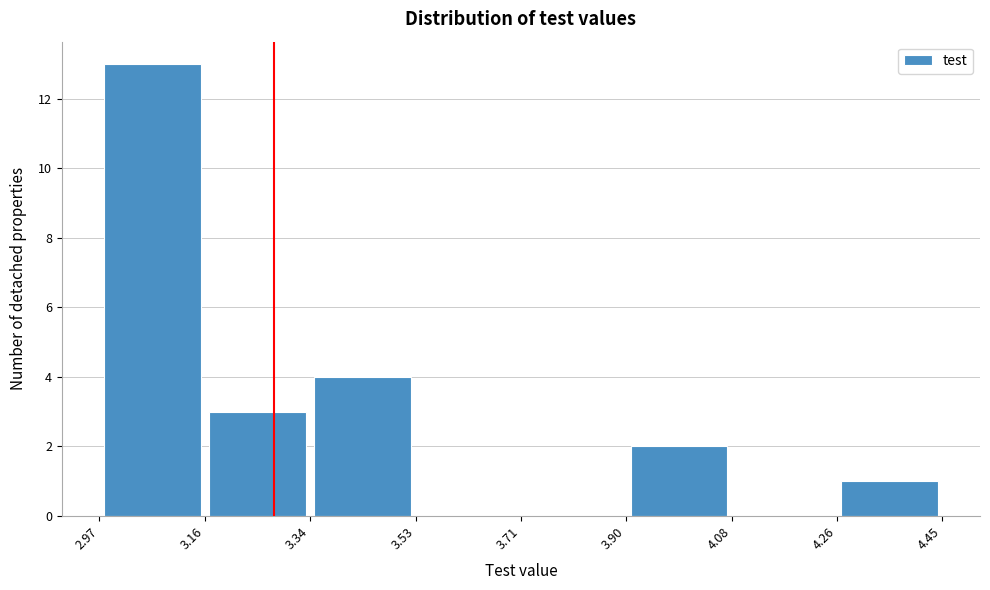

How tall is the bar that spans 4.26 to 4.45 on the x-axis? The values are not printed on the chart, so give them approximately, as read against the axis.

1